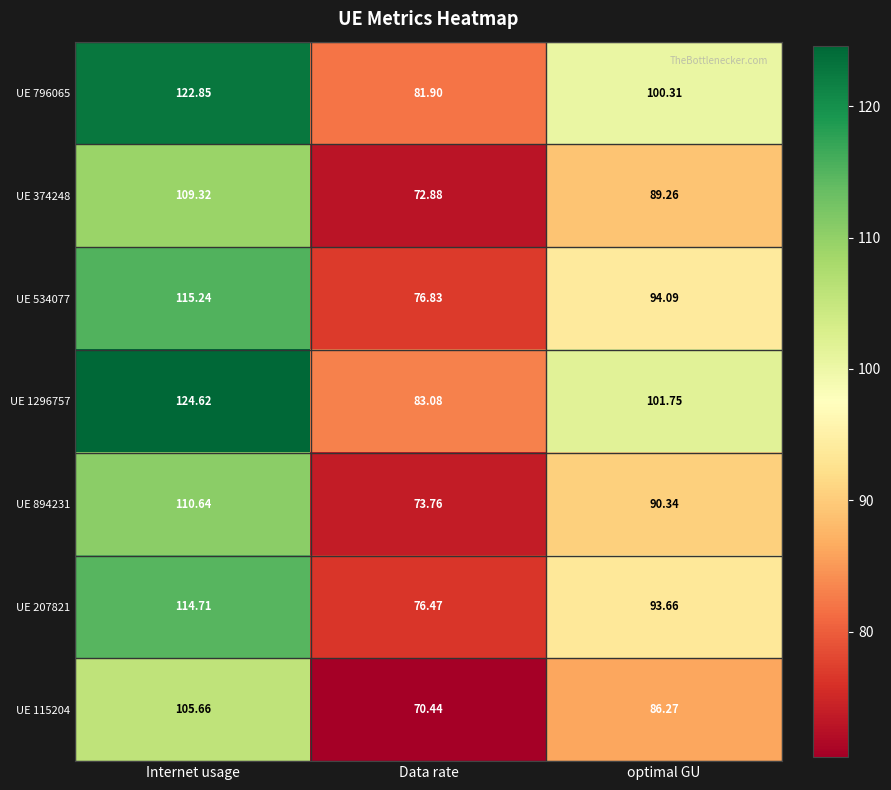

At which label does UE 207821 first exceed 93?

Internet usage